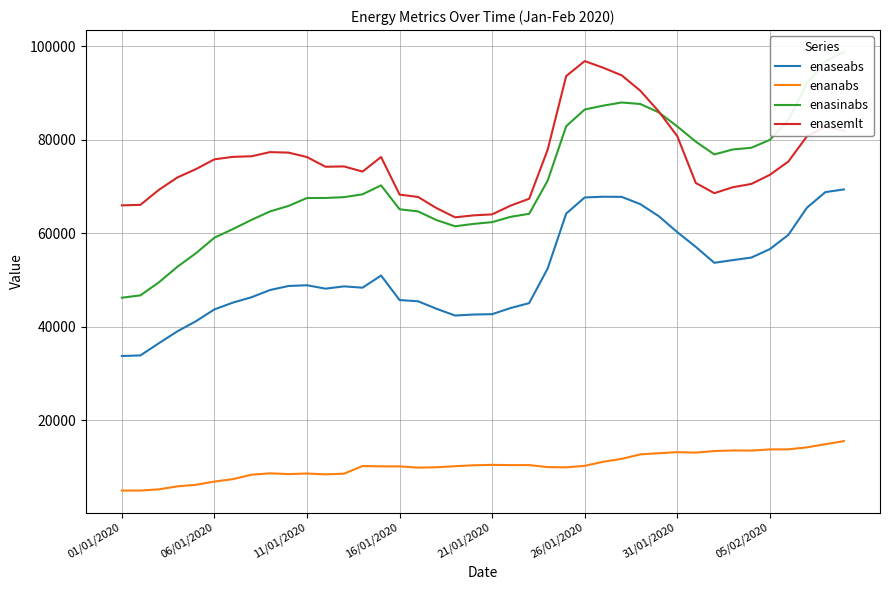

The enaseabs series shows 37147.3 at 26/01/2020. True or false?

False